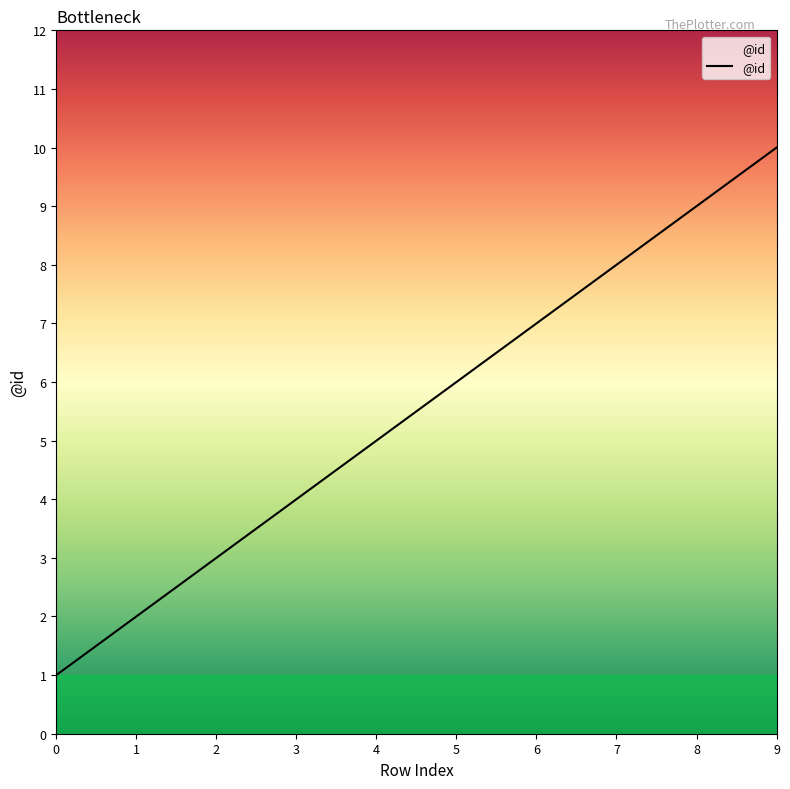

What is the sum of all values?

55